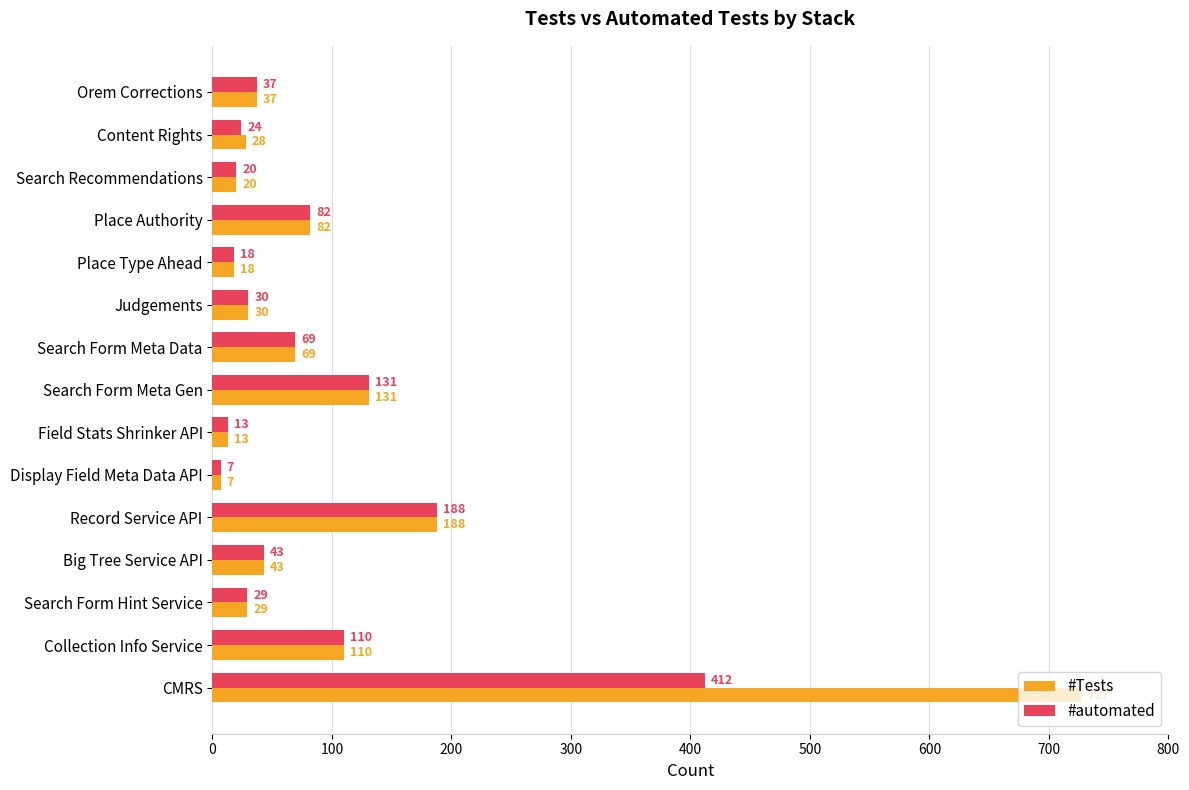

Which category has the highest value in the #Tests series?

CMRS